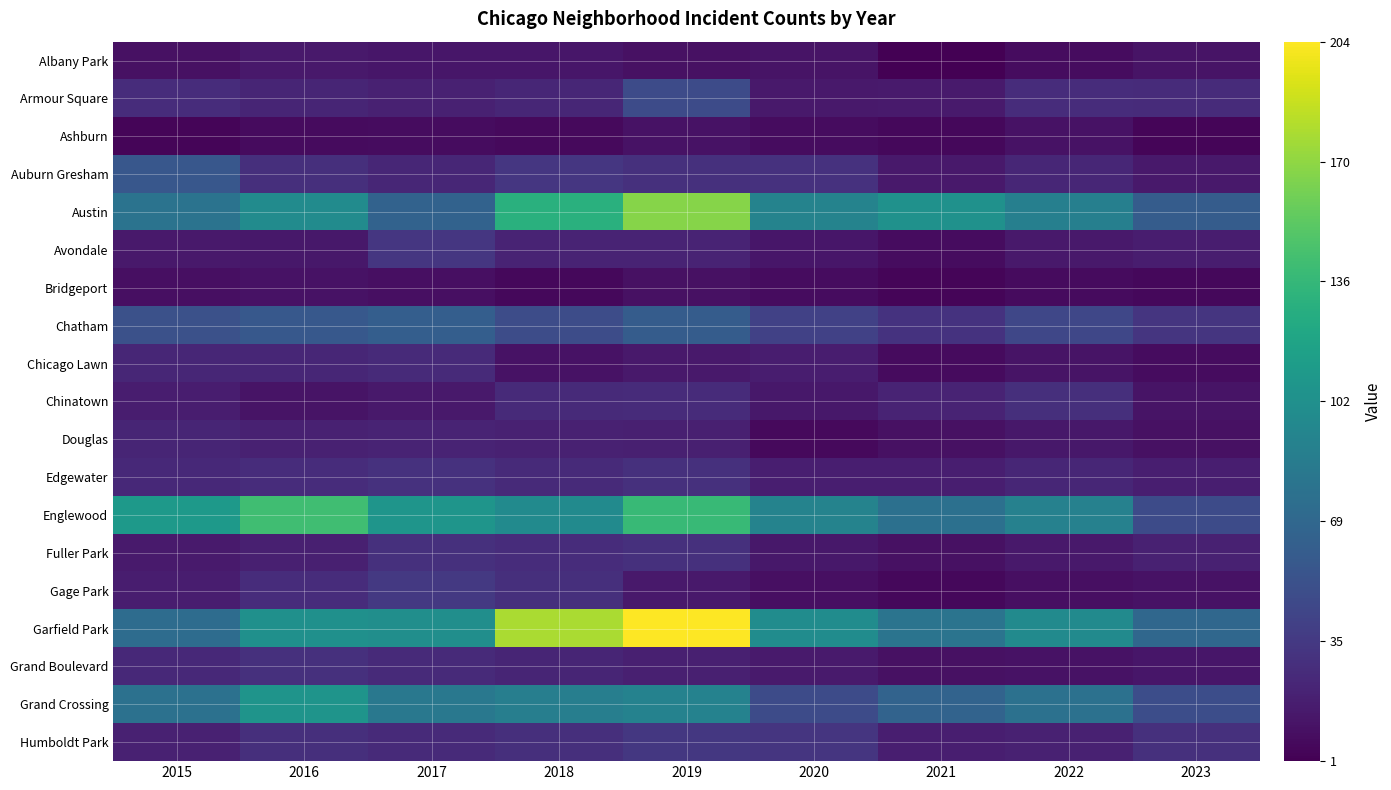

Reading left to right, transcribe all the data shown in this chart.

Albany Park: 2015=10	2016=15	2017=13	2018=13	2019=10	2020=12	2021=1	2022=8	2023=12
Armour Square: 2015=27	2016=22	2017=20	2018=23	2019=47	2020=15	2021=16	2022=27	2023=26
Ashburn: 2015=4	2016=7	2017=8	2018=6	2019=11	2020=8	2021=5	2022=11	2023=4
Auburn Gresham: 2015=56	2016=28	2017=23	2018=33	2019=29	2020=30	2021=15	2022=23	2023=15
Austin: 2015=78	2016=99	2017=65	2018=130	2019=167	2020=92	2021=104	2022=89	2023=60
Avondale: 2015=15	2016=14	2017=33	2018=21	2019=21	2020=13	2021=8	2022=15	2023=17
Bridgeport: 2015=9	2016=11	2017=9	2018=5	2019=10	2020=8	2021=4	2022=7	2023=5
Chatham: 2015=51	2016=57	2017=62	2018=48	2019=60	2020=40	2021=31	2022=44	2023=32
Chicago Lawn: 2015=23	2016=23	2017=25	2018=11	2019=15	2020=17	2021=7	2022=12	2023=8
Chinatown: 2015=17	2016=12	2017=15	2018=25	2019=26	2020=14	2021=21	2022=28	2023=12
Douglas: 2015=22	2016=20	2017=21	2018=20	2019=19	2020=6	2021=10	2022=14	2023=10
Edgewater: 2015=24	2016=27	2017=30	2018=25	2019=29	2020=18	2021=18	2022=23	2023=18
Englewood: 2015=111	2016=142	2017=107	2018=98	2019=138	2020=92	2021=76	2022=90	2023=47
Fuller Park: 2015=16	2016=19	2017=29	2018=27	2019=29	2020=14	2021=10	2022=15	2023=20
Gage Park: 2015=17	2016=27	2017=35	2018=28	2019=15	2020=9	2021=5	2022=9	2023=11
Garfield Park: 2015=73	2016=103	2017=101	2018=178	2019=204	2020=100	2021=79	2022=98	2023=69
Grand Boulevard: 2015=24	2016=29	2017=25	2018=22	2019=19	2020=16	2021=10	2022=11	2023=13
Grand Crossing: 2015=77	2016=106	2017=82	2018=88	2019=91	2020=47	2021=66	2022=77	2023=49
Humboldt Park: 2015=20	2016=28	2017=25	2018=28	2019=34	2020=32	2021=18	2022=20	2023=29